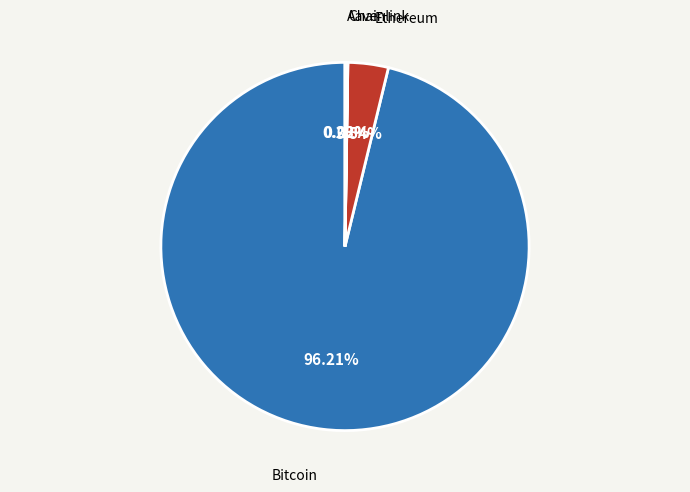

Which slice represents more than half of the pie?

Bitcoin